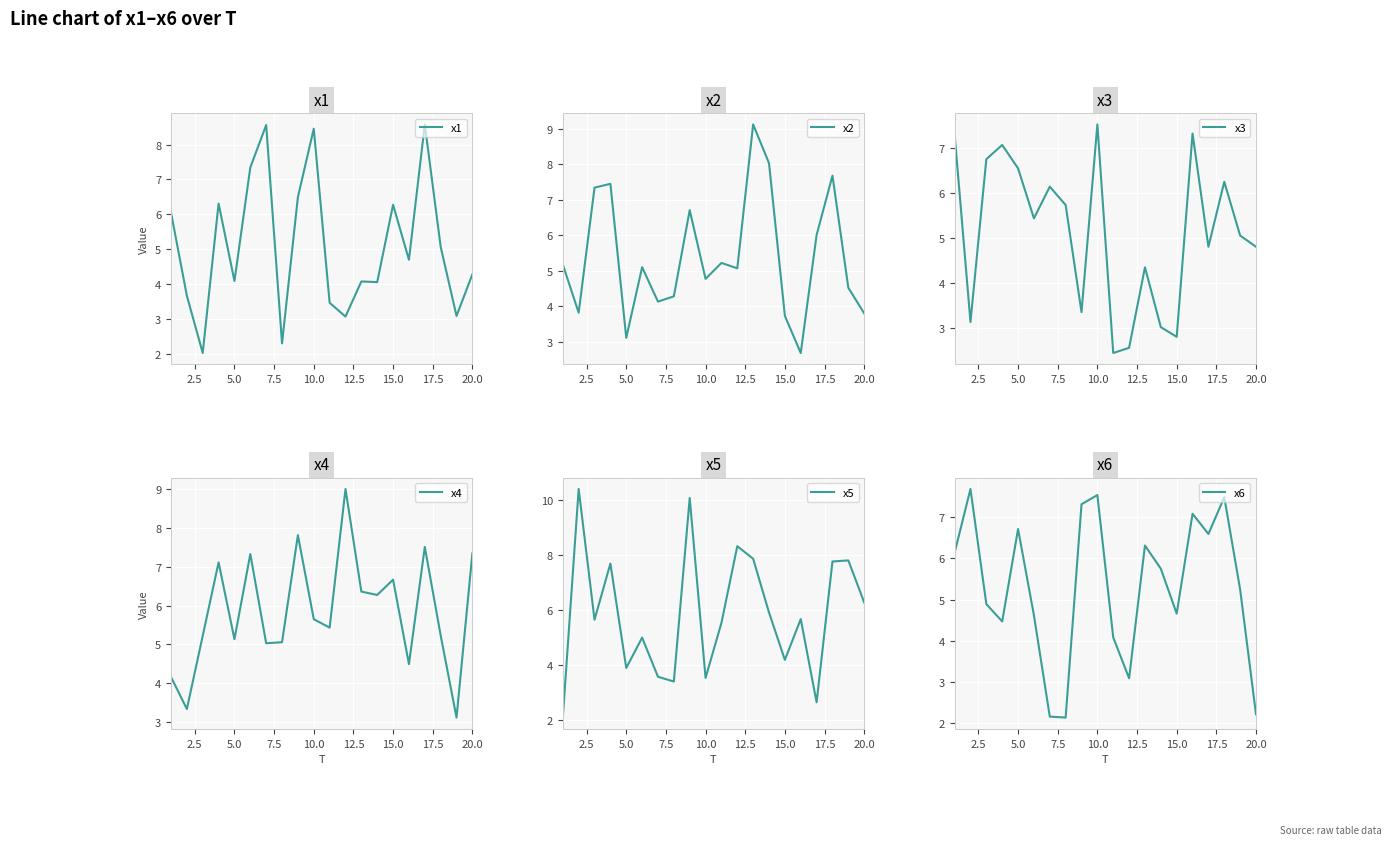

What is the maximum value for x4?

9.0